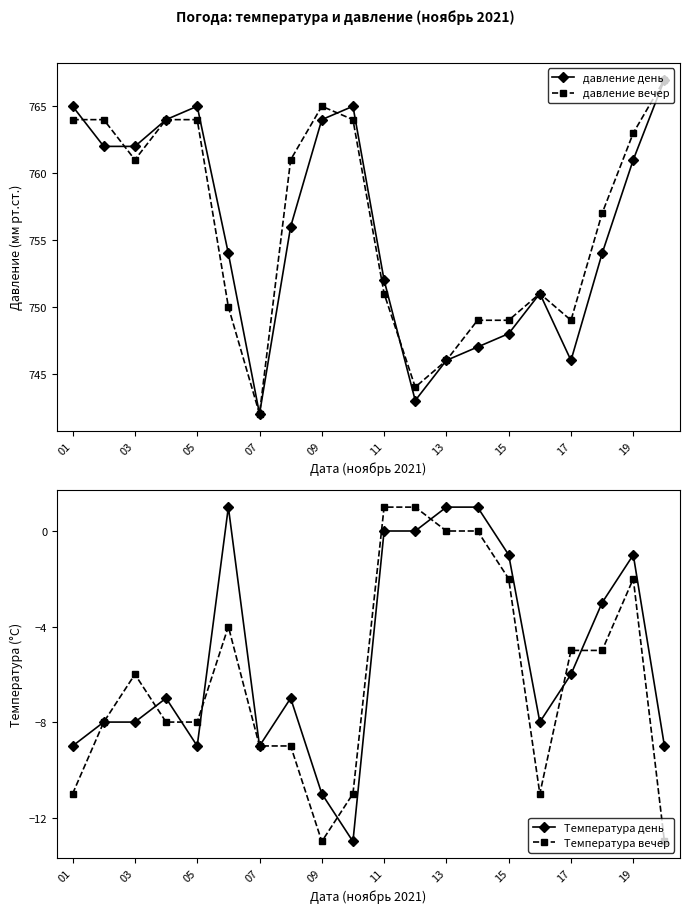

What are all the series names shown in the legend?

давление день, давление вечер, Температура день, Температура вечер